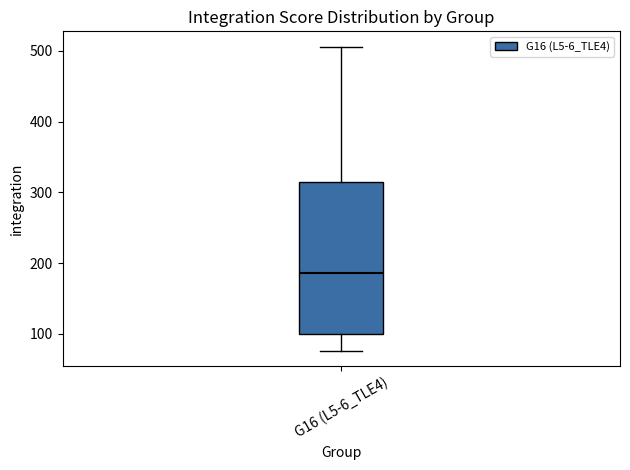

Read this box plot against the y-axis: the position of the median line, the range covered by the box, and the ends of both whiskers. The values are not printed on the chart, so give them approximately, as read against the axis.

median 190, box 100 to 310, whiskers 80 to 510